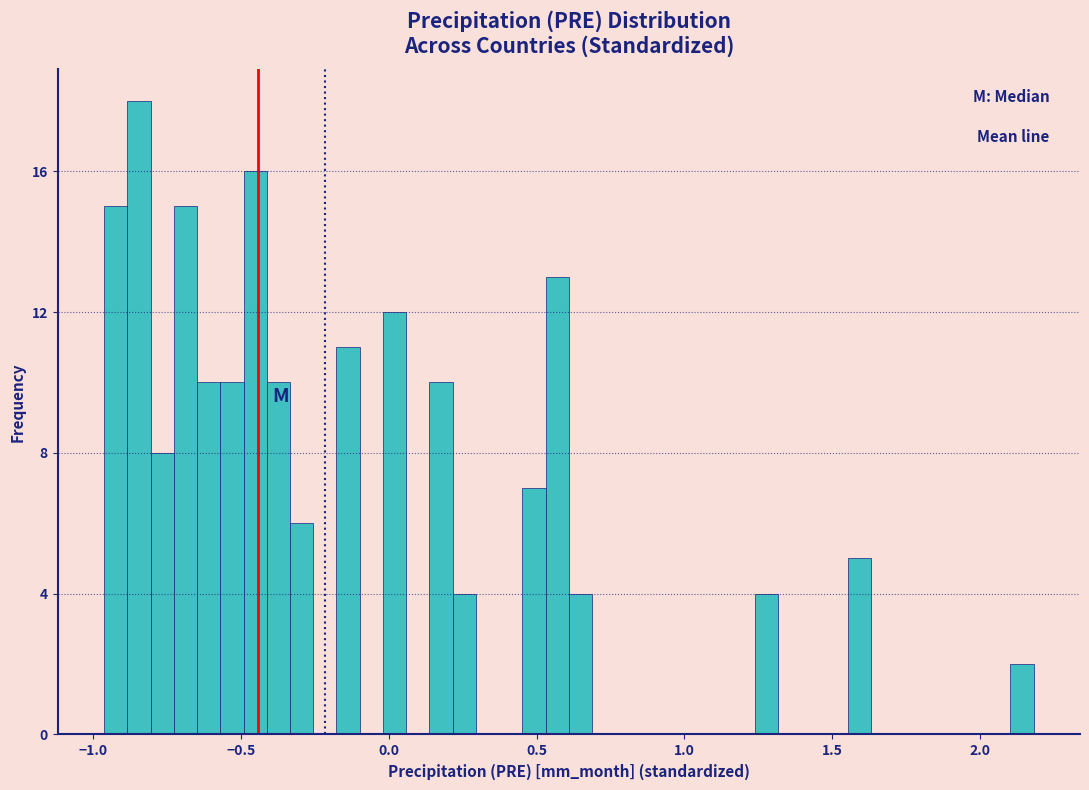

Read against the x-axis, roughly where is the centre of the tallest bar?

-0.85